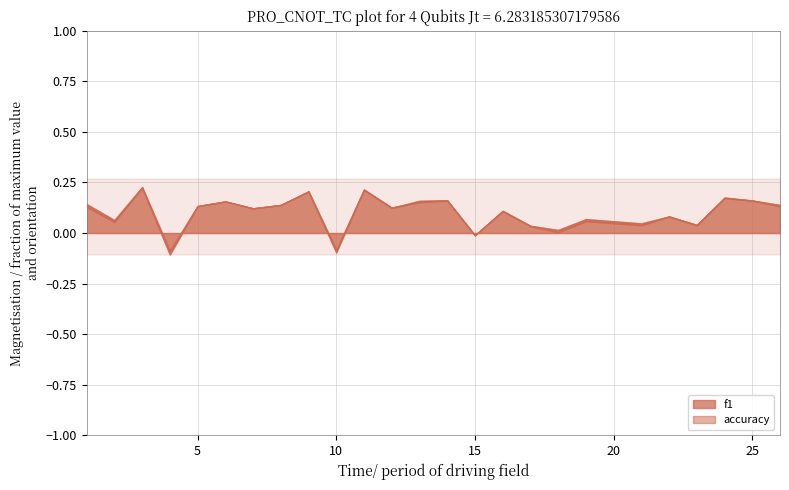

True or false: f1 and accuracy cross at least once.

False